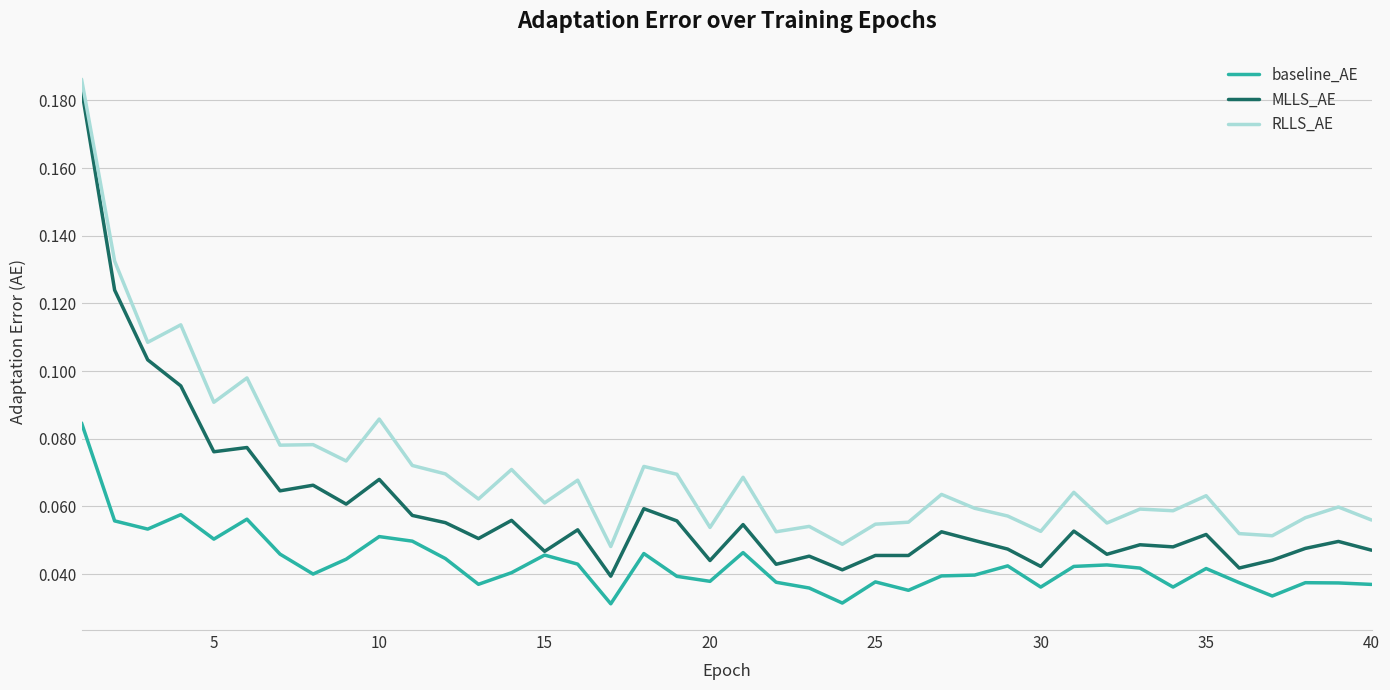

Which series has the largest range (max minus min)?

MLLS_AE